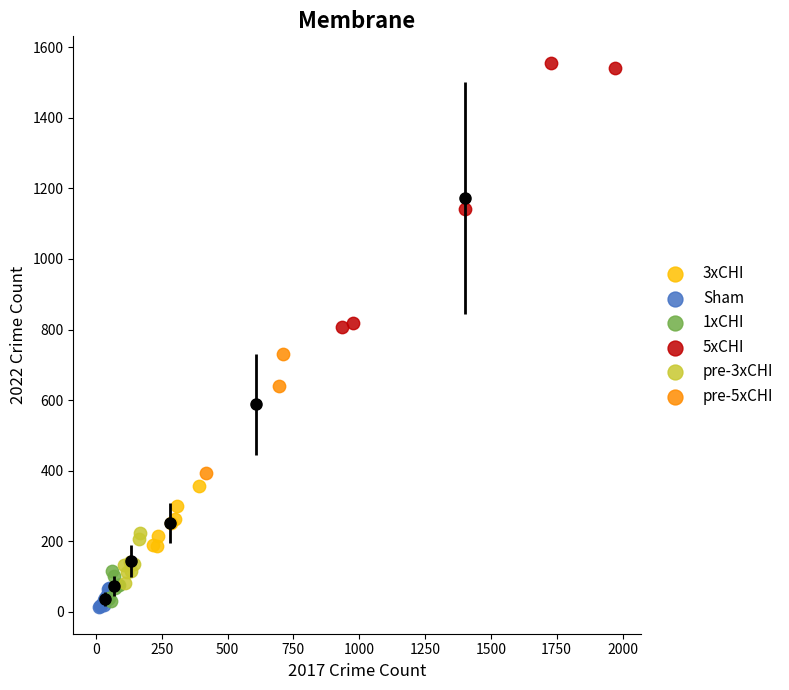

Which series has the widest spread of Y values?

5xCHI